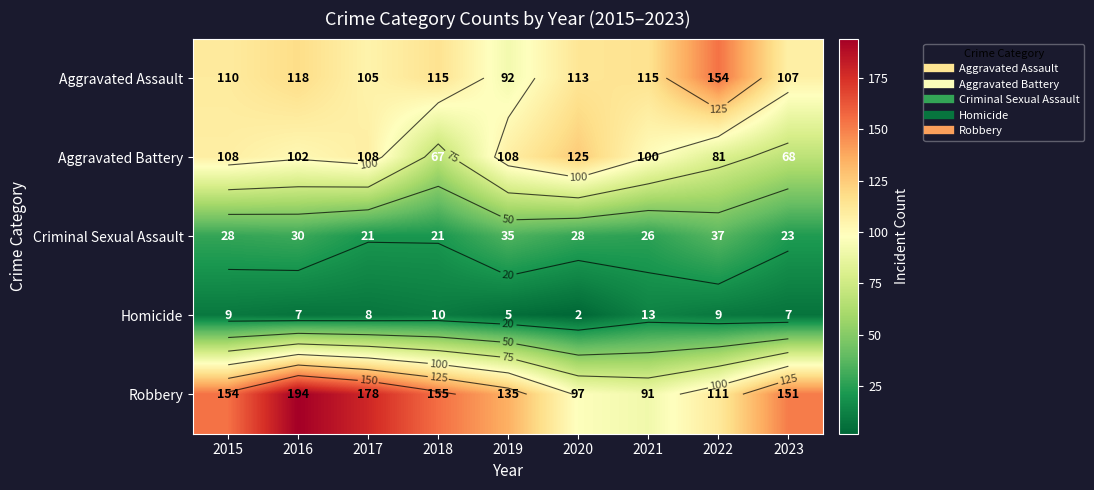

Between 2020 and 2023, which series saw the biggest shift?

Aggravated Battery